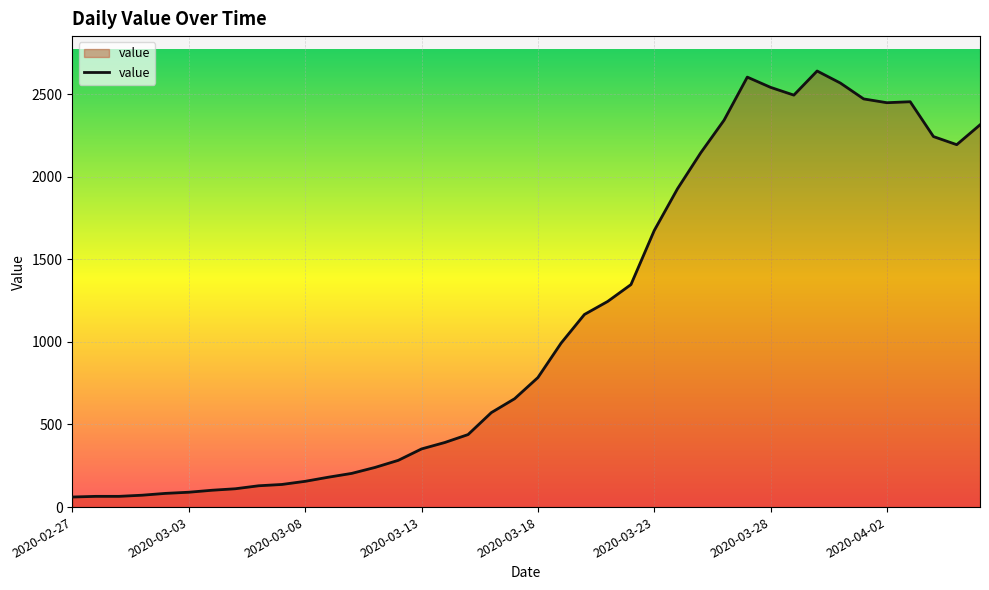

What is the difference between the maximum and minimum values?

2579